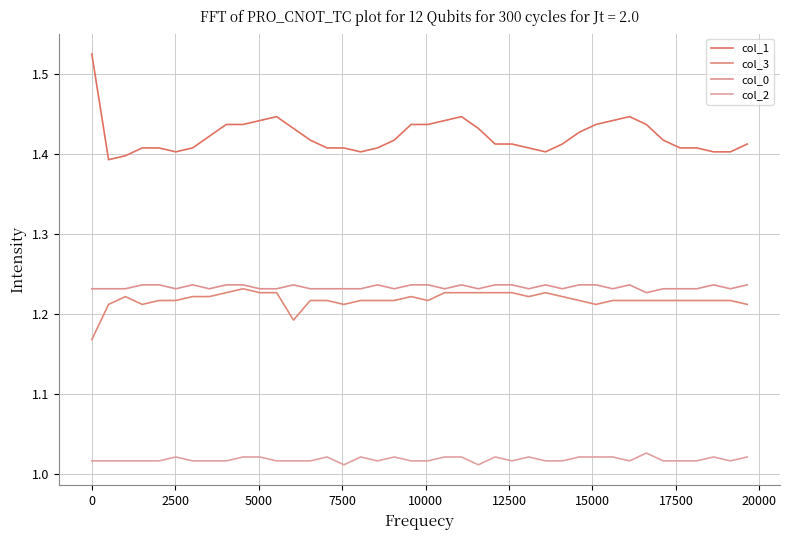

What is the difference between the maximum and minimum values in the col_3 series?

0.1